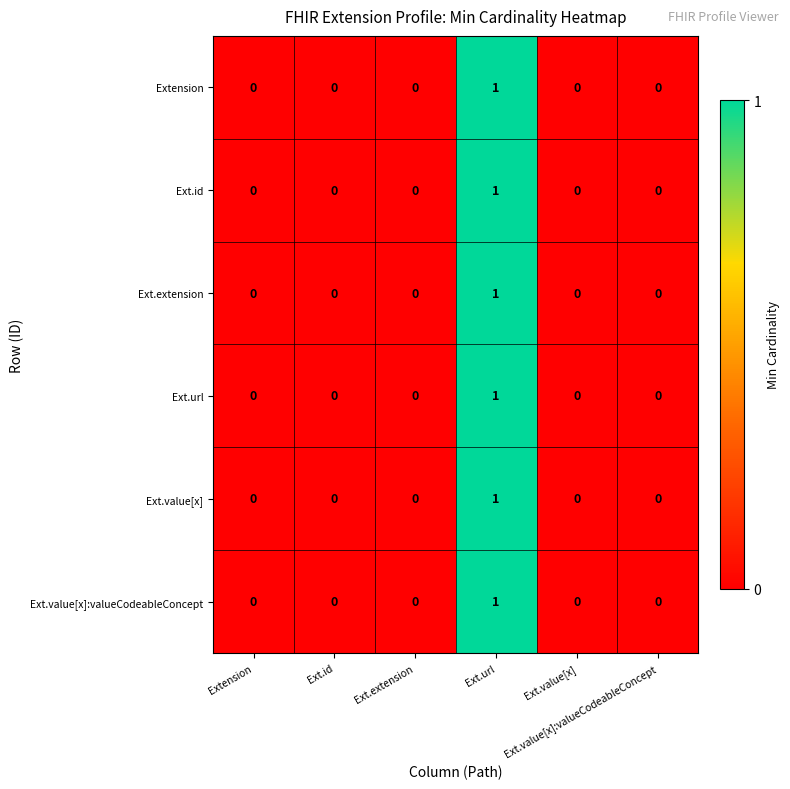

Count the number of categories in the chart.

6